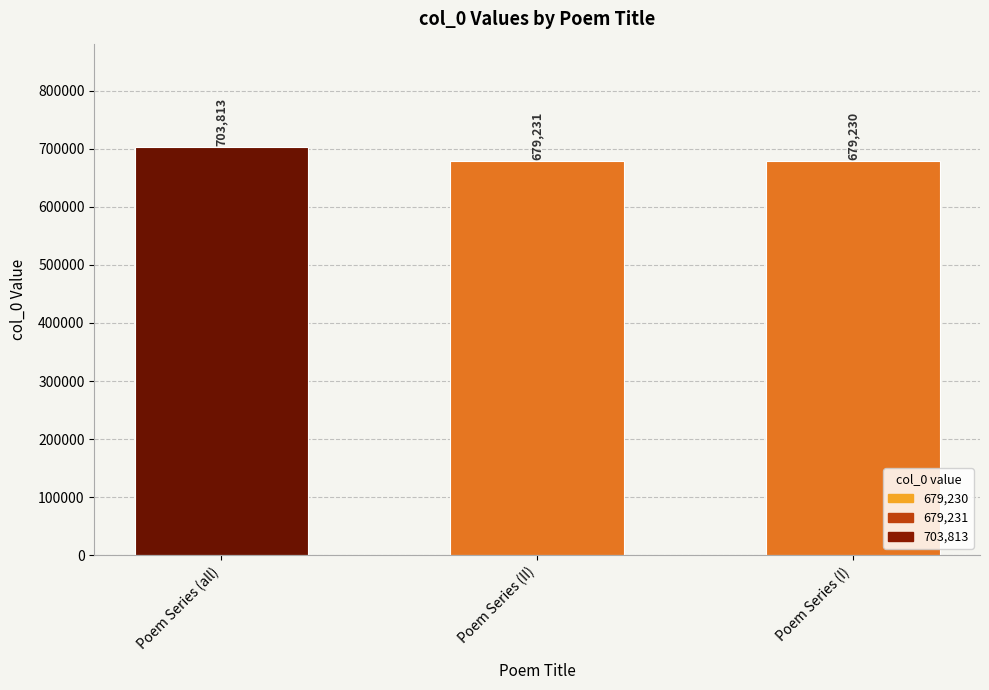

At which label does the data first exceed 679231?

Poem Series (all)